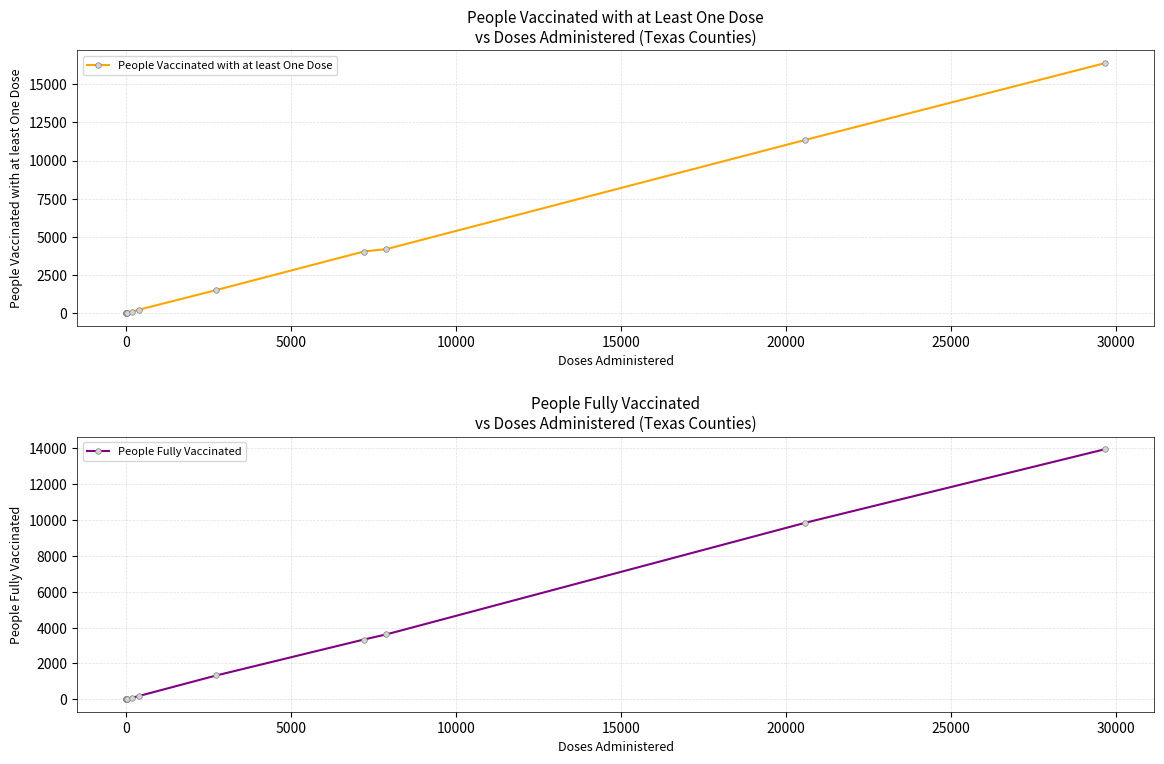

What is the difference between the maximum and minimum values in the People Vaccinated with at least One Dose series?

16388